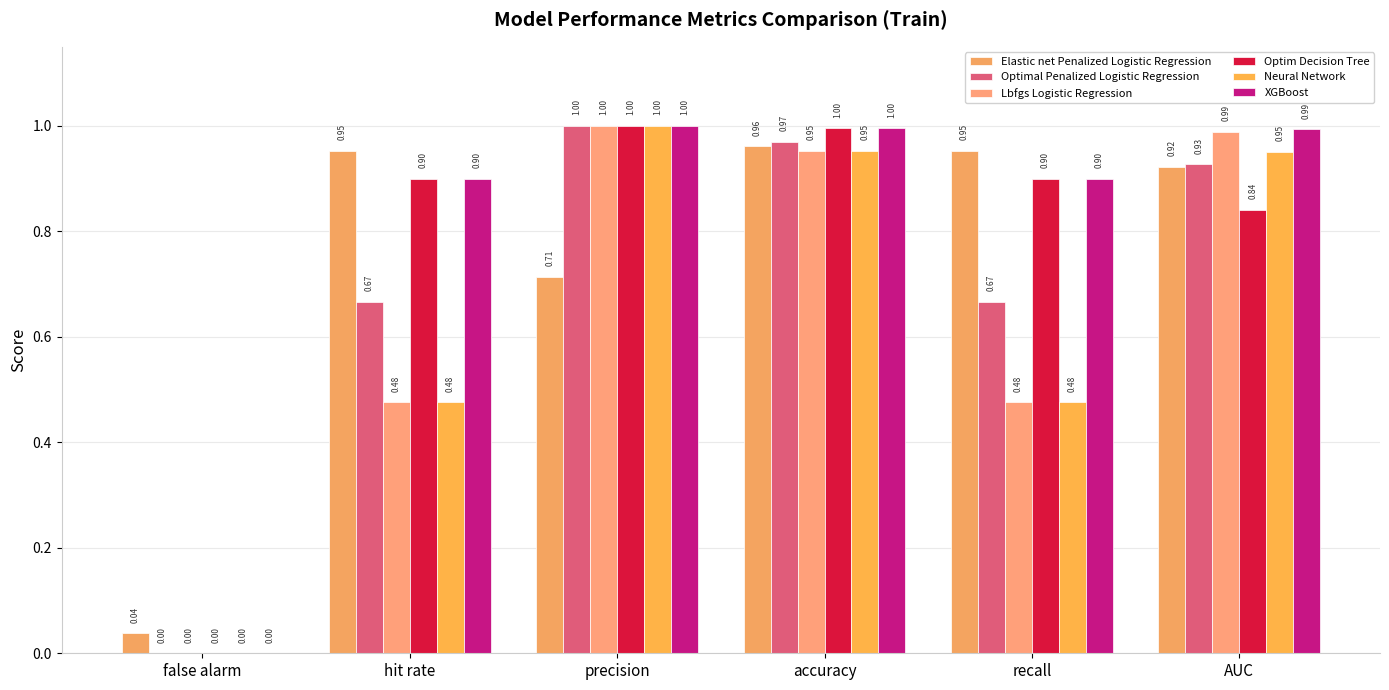

At which category is the sum across all series the highest?

accuracy